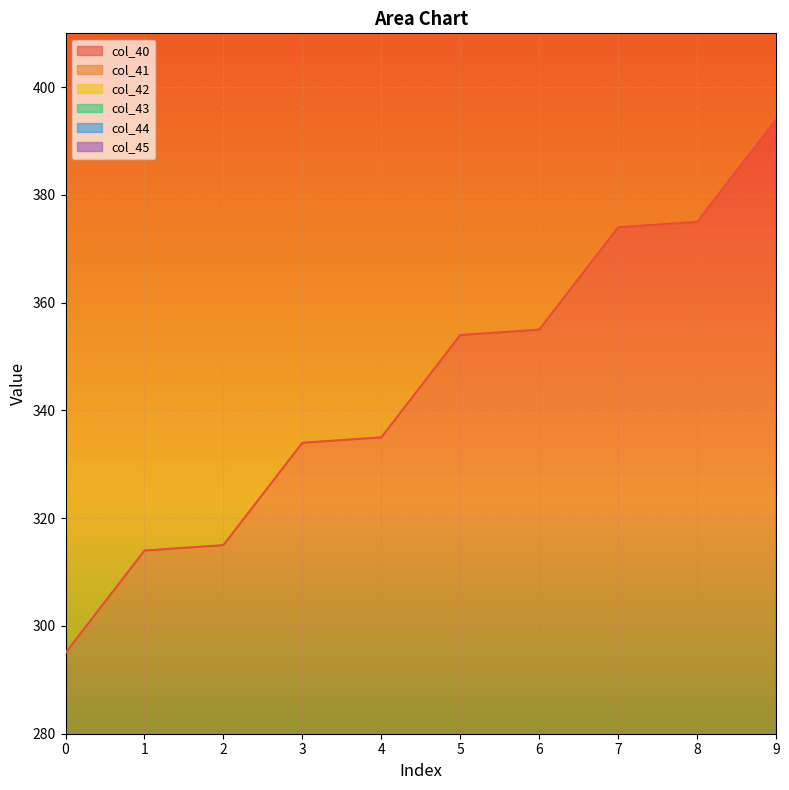

What is the value of the col_44 point at the 7th from the left?

1426.0